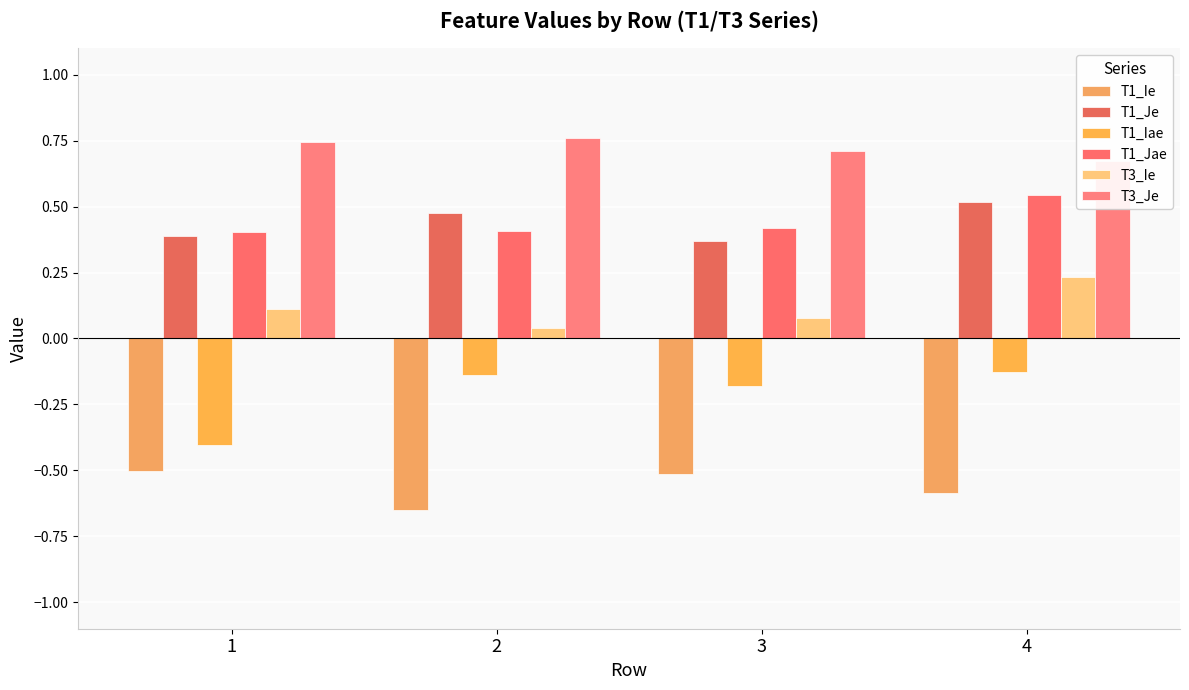

Where is T1_Iae nearest to the value 0?

4